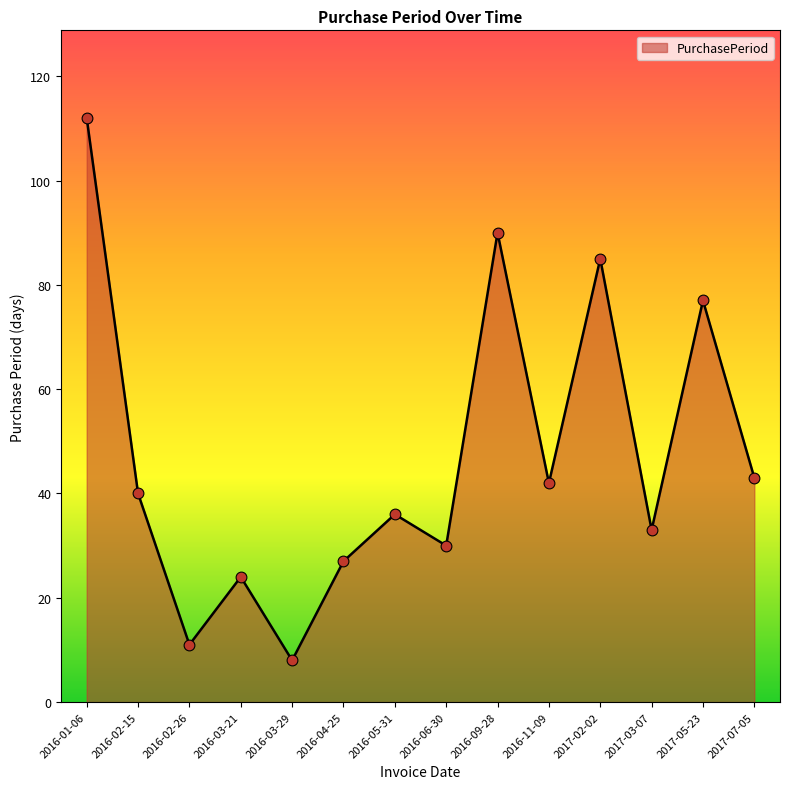

Which has a higher value, 2016-03-21 or 2017-05-23?

2017-05-23